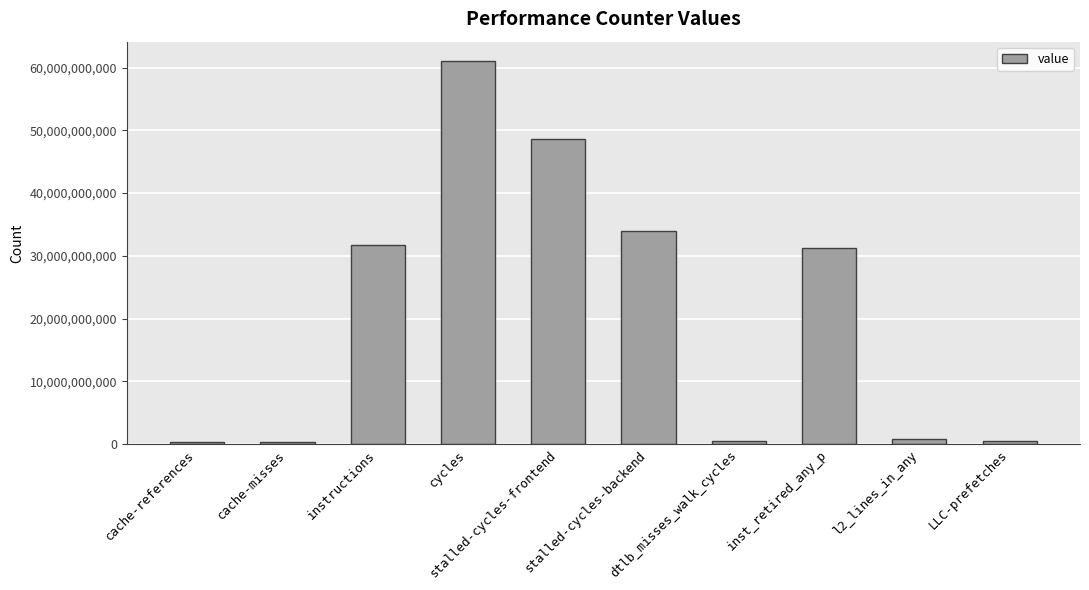

What is the difference between the maximum and minimum values?

60840651172